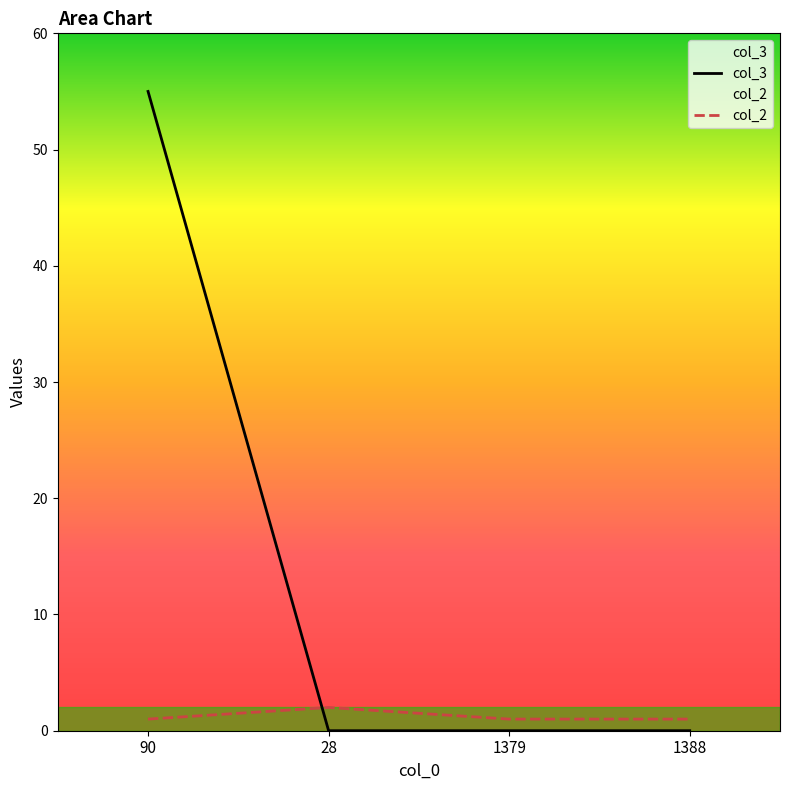

Which category has the highest value in the col_2 series?

28